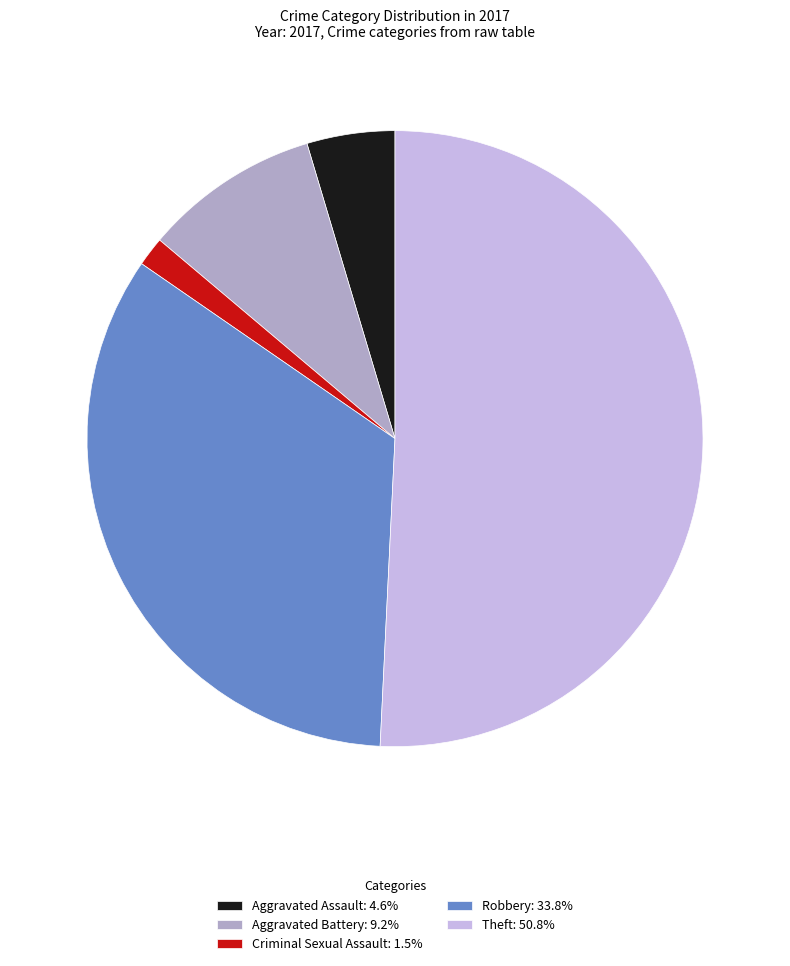

How many slices are in this pie chart?

5